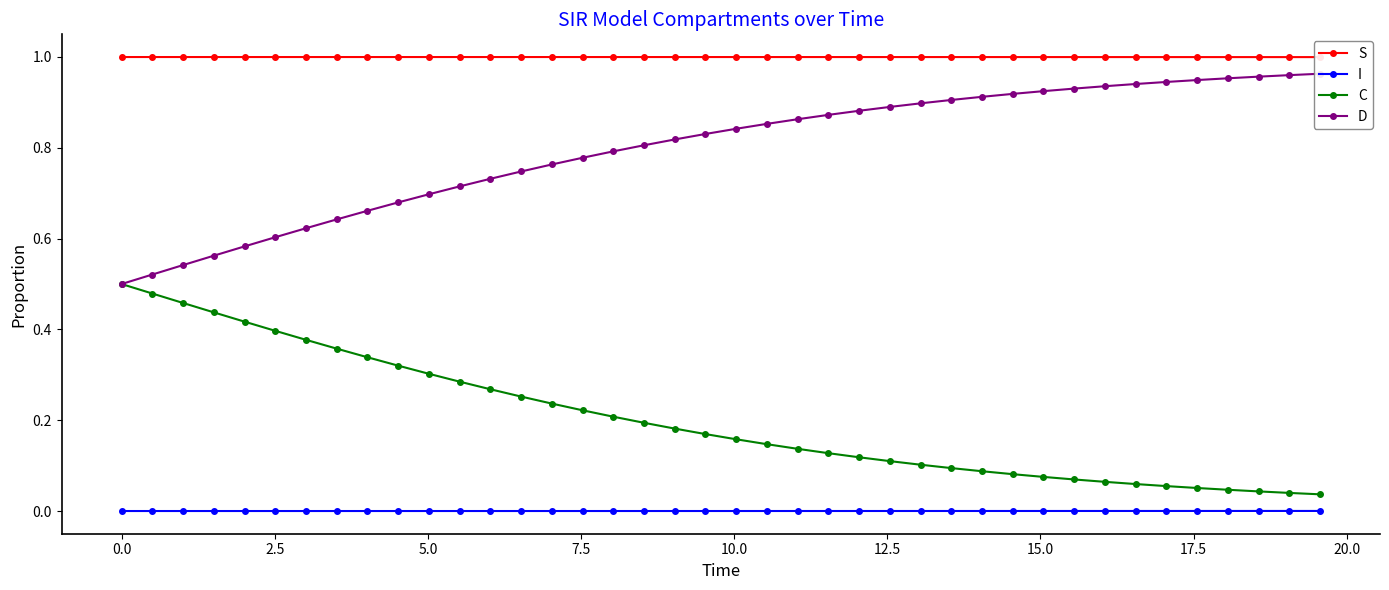

True or false: C and I intersect in this chart.

False